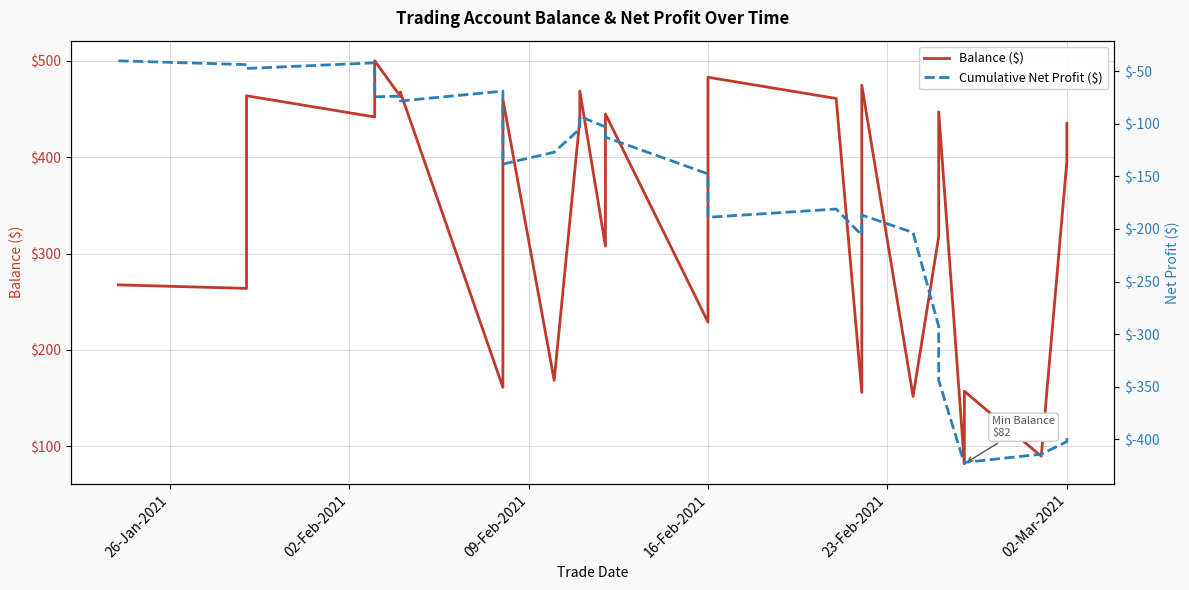

True or false: Cumulative Net Profit ($) has more than 1 interior local peaks.

True